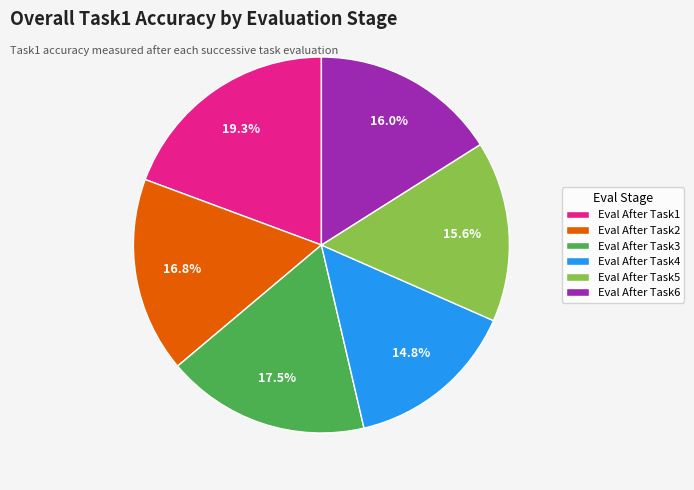

Does Eval After Task5 represent more than half of the total?

No